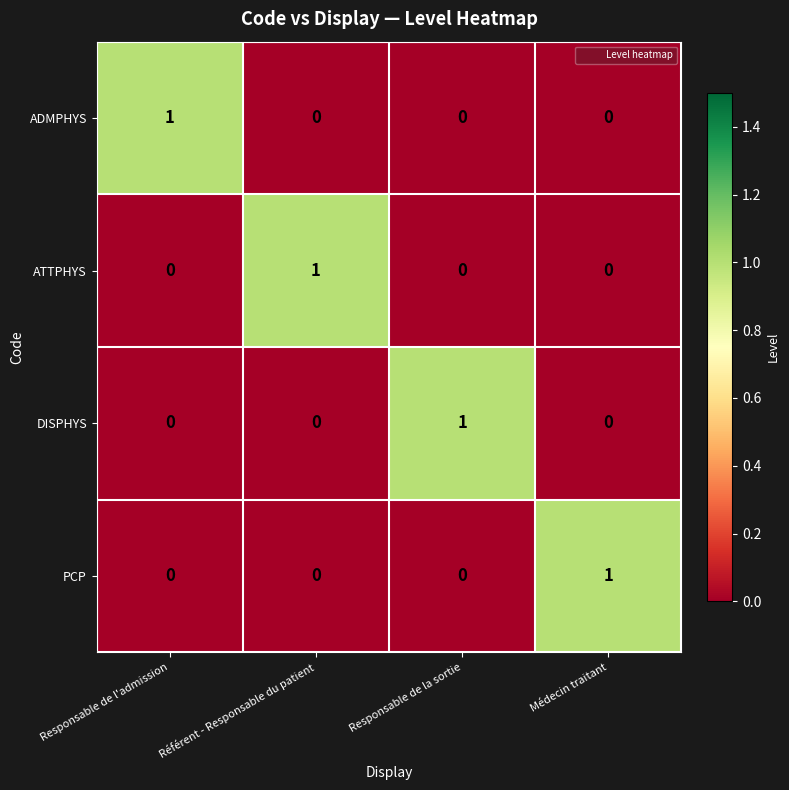

Reading right to left, transcribe all the data shown in this chart.

ADMPHYS: Médecin traitant=0	Responsable de la sortie=0	Référent - Responsable du patient=0	Responsable de l'admission=1
ATTPHYS: Médecin traitant=0	Responsable de la sortie=0	Référent - Responsable du patient=1	Responsable de l'admission=0
DISPHYS: Médecin traitant=0	Responsable de la sortie=1	Référent - Responsable du patient=0	Responsable de l'admission=0
PCP: Médecin traitant=1	Responsable de la sortie=0	Référent - Responsable du patient=0	Responsable de l'admission=0